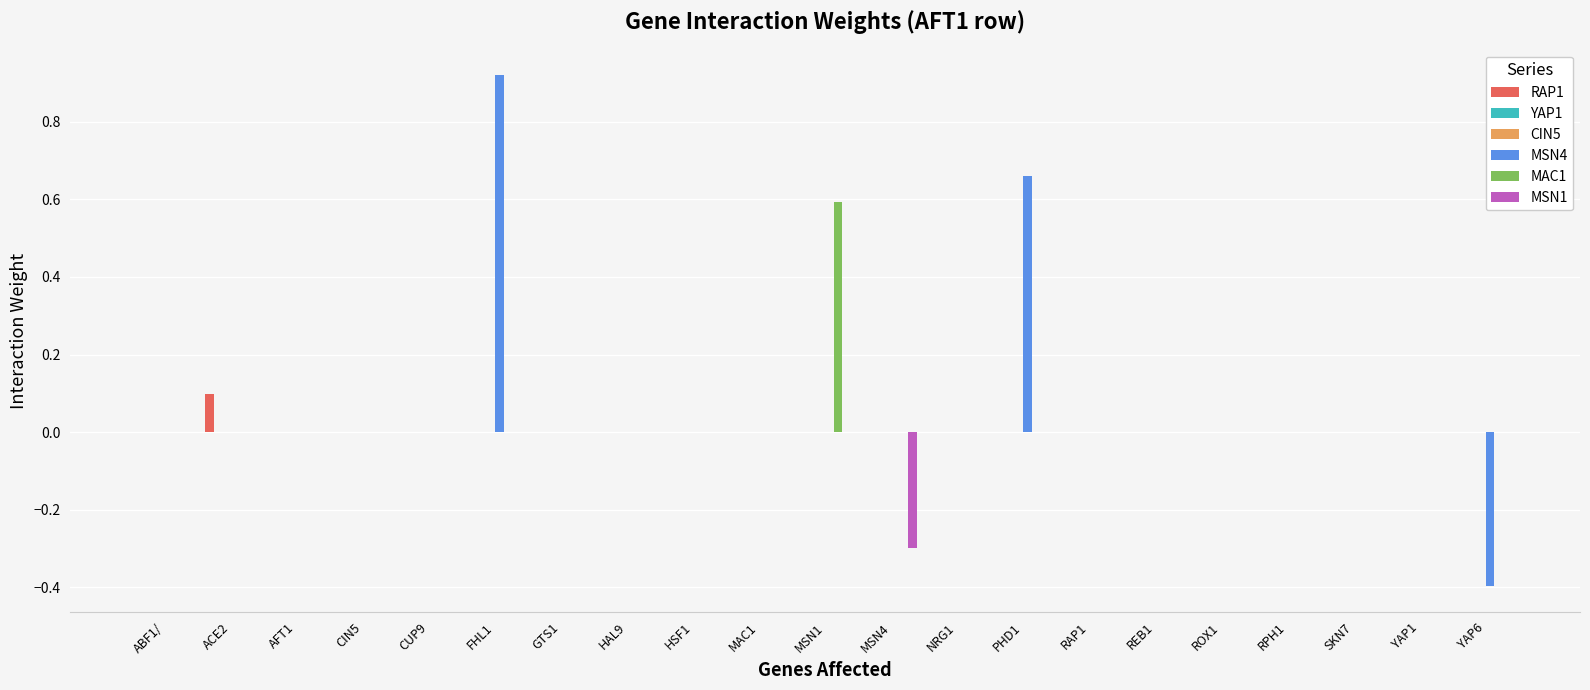

True or false: YAP1 has a value of 0.0 at HSF1.

True